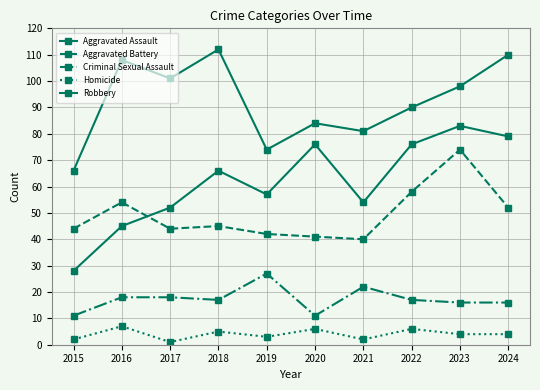

Does the chart have visible grid lines?

Yes